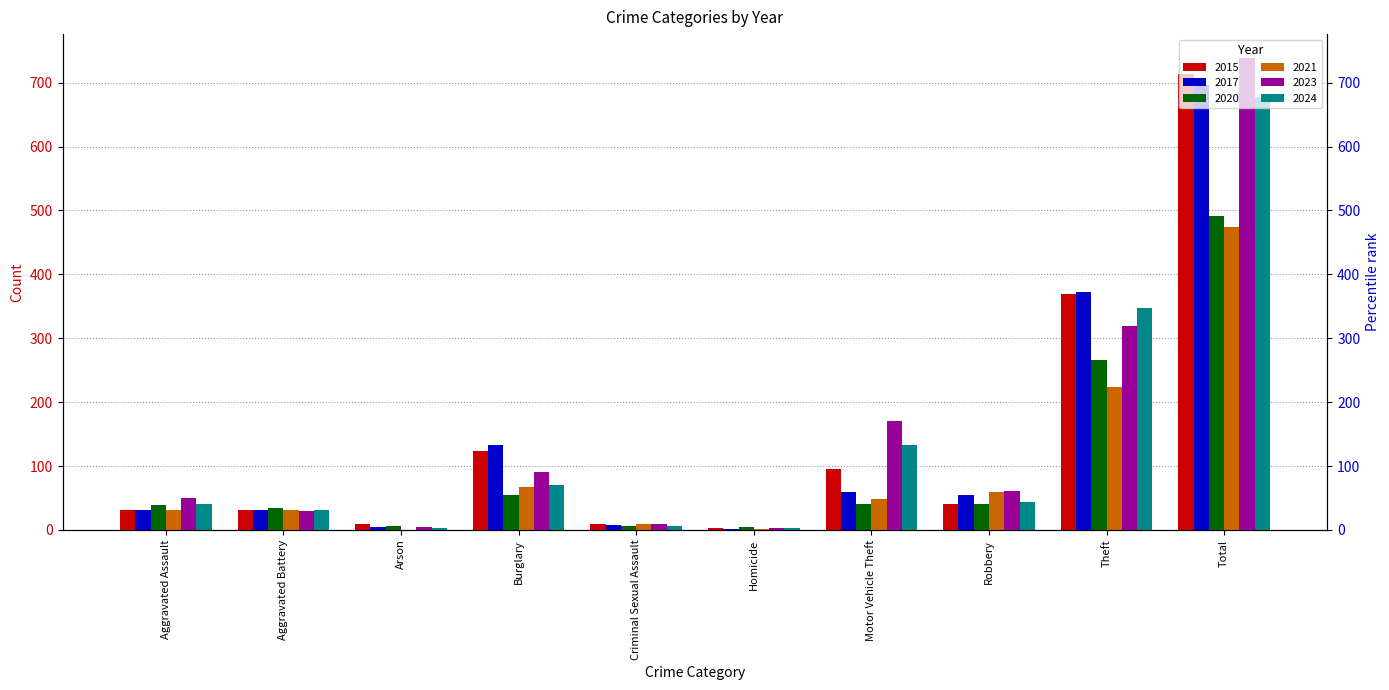

The value of 2023 at Arson is 5. True or false?

True